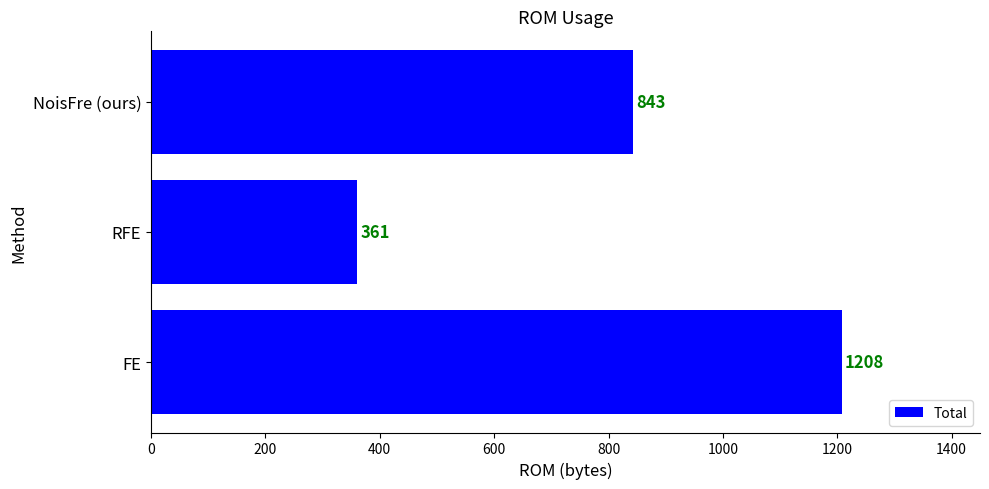

How many distinct data groups are displayed?

1